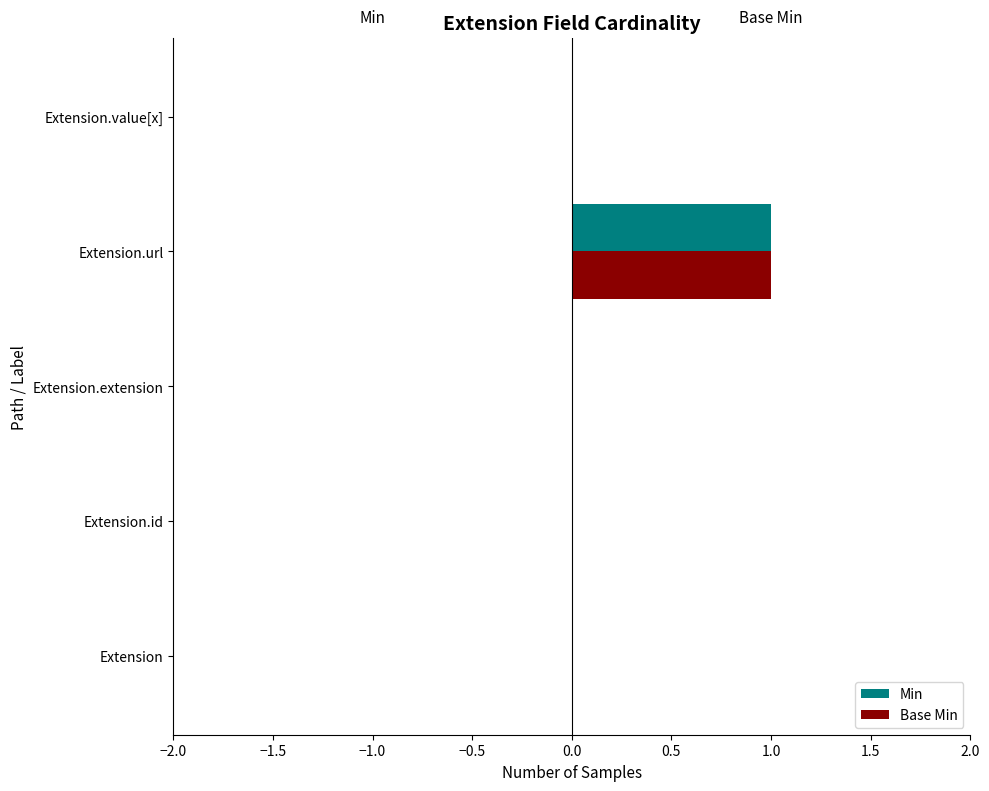

Is the value of Base Min at Extension.url greater than the value of Min at Extension.id?

Yes